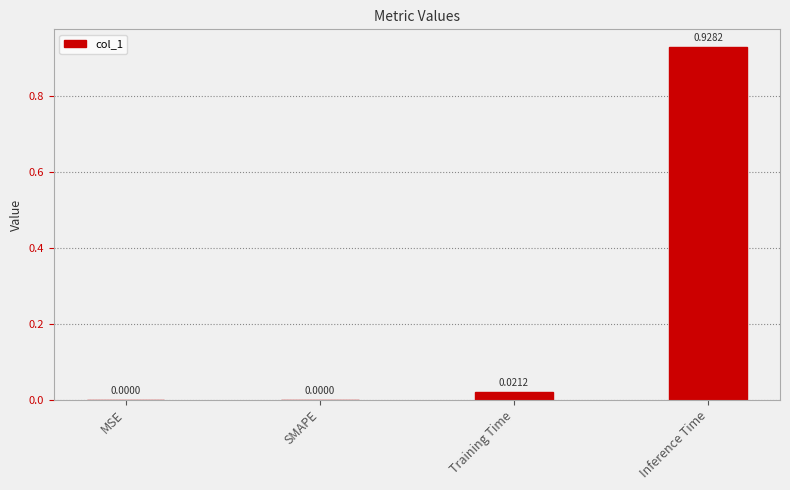

The chart shows a value of 0.0 at Training Time. True or false?

True